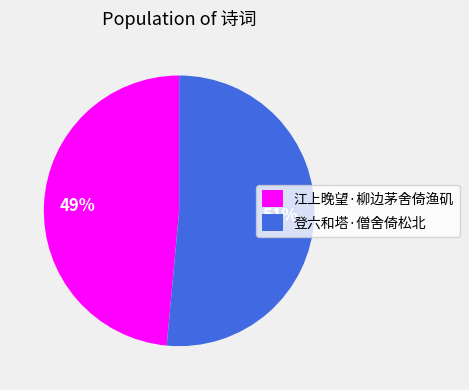

Between 登六和塔·僧舍倚松北 and 江上晚望·柳边茅舍倚渔矶, which is larger?

登六和塔·僧舍倚松北